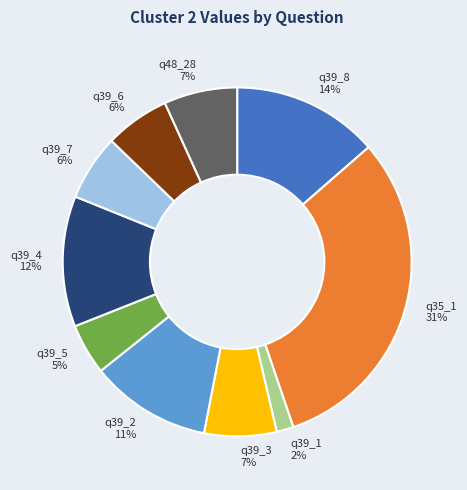

Is it true that q39_4 is 12% of the pie?

True